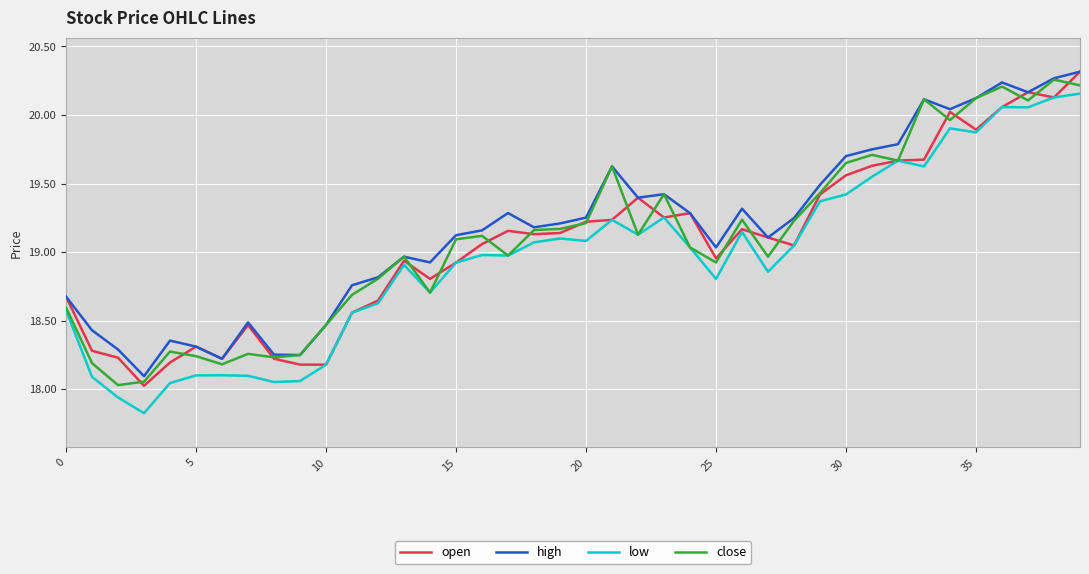

In high, how many points are lower than both neighbors (excluding endpoints)?

10